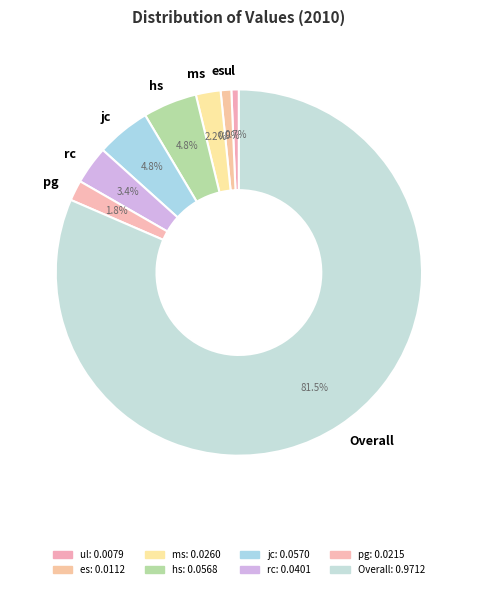

Combined, do jc and es account for over 50%?

No